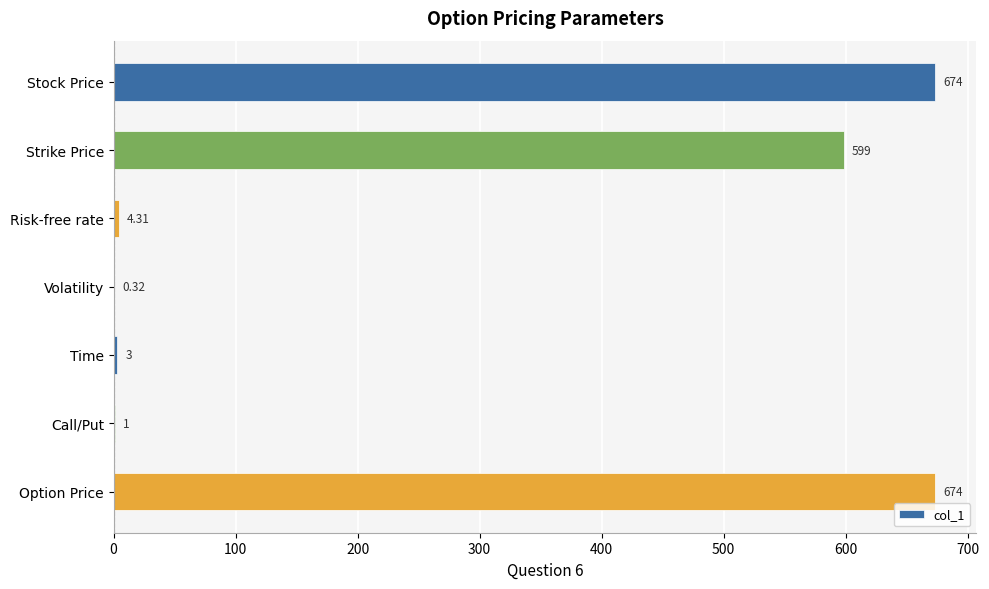

At which label is the value closest to 336?

Strike Price